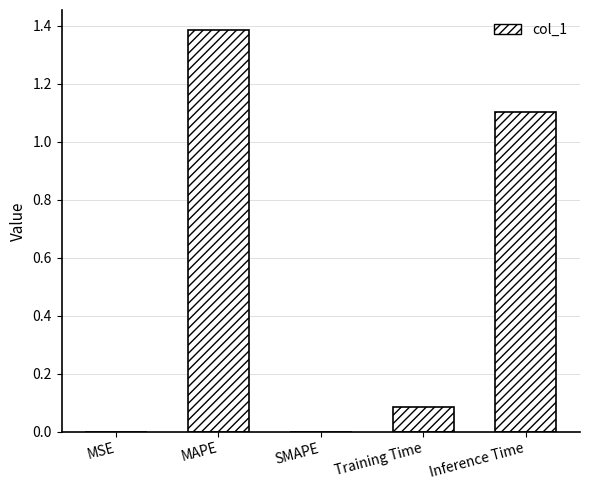

The chart shows a value of 1.4 at MAPE. True or false?

True